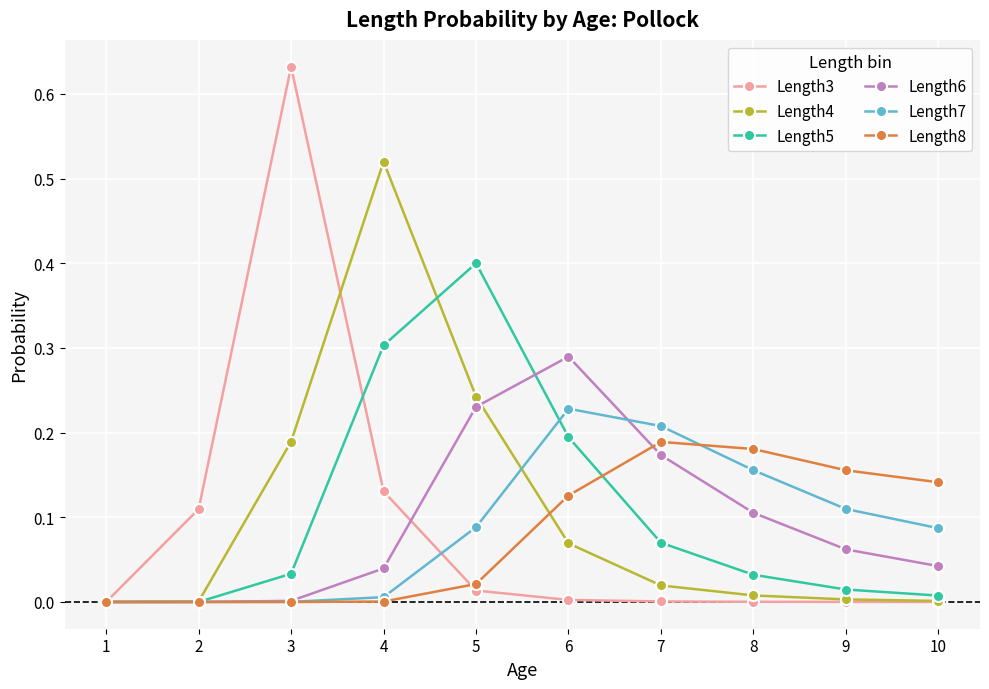

How many categories are shown in the chart?

10